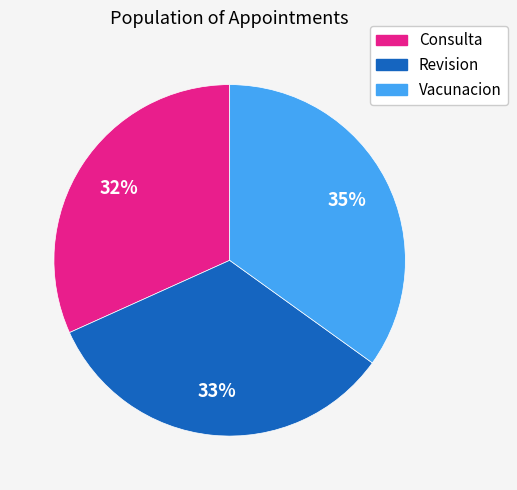

Combined, do Consulta and Vacunacion account for over 50%?

Yes